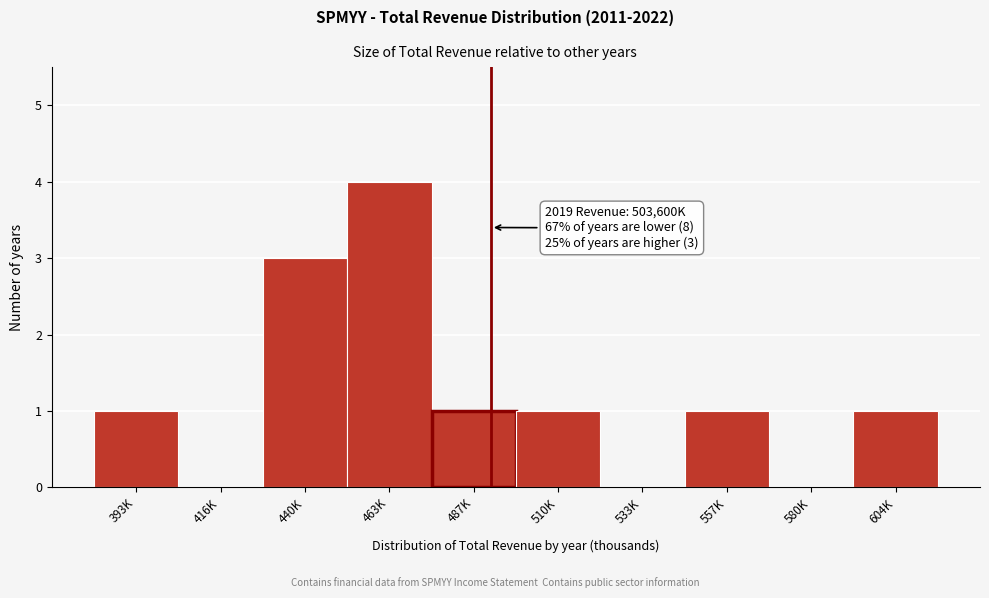

Reading right to left, extract all data points from this chart.

604K=1	580K=0	557K=1	533K=0	510K=1	487K=1	463K=4	440K=3	416K=0	393K=1